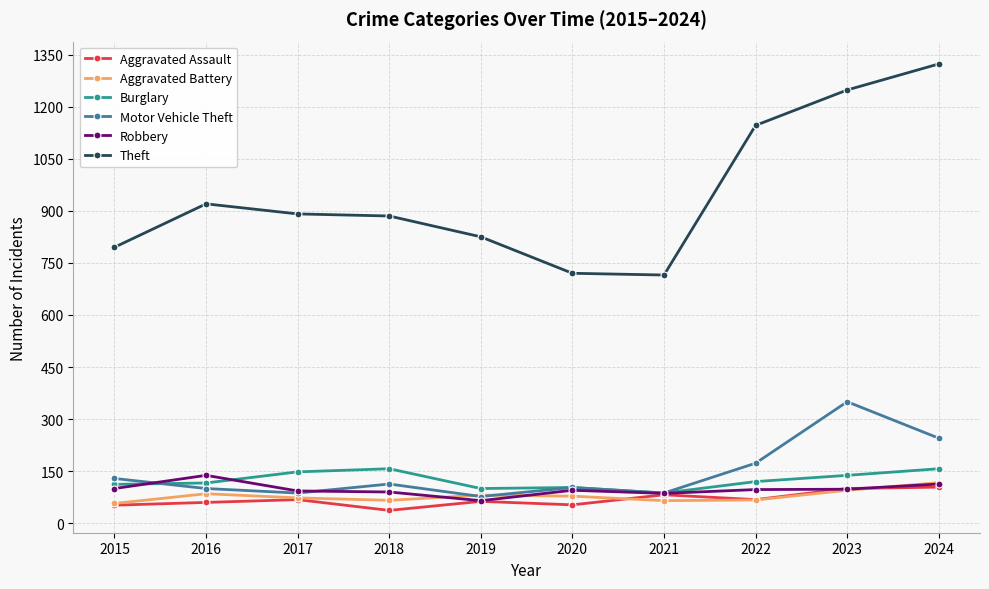

What is the value of the Robbery point at the 9th from the left?

98